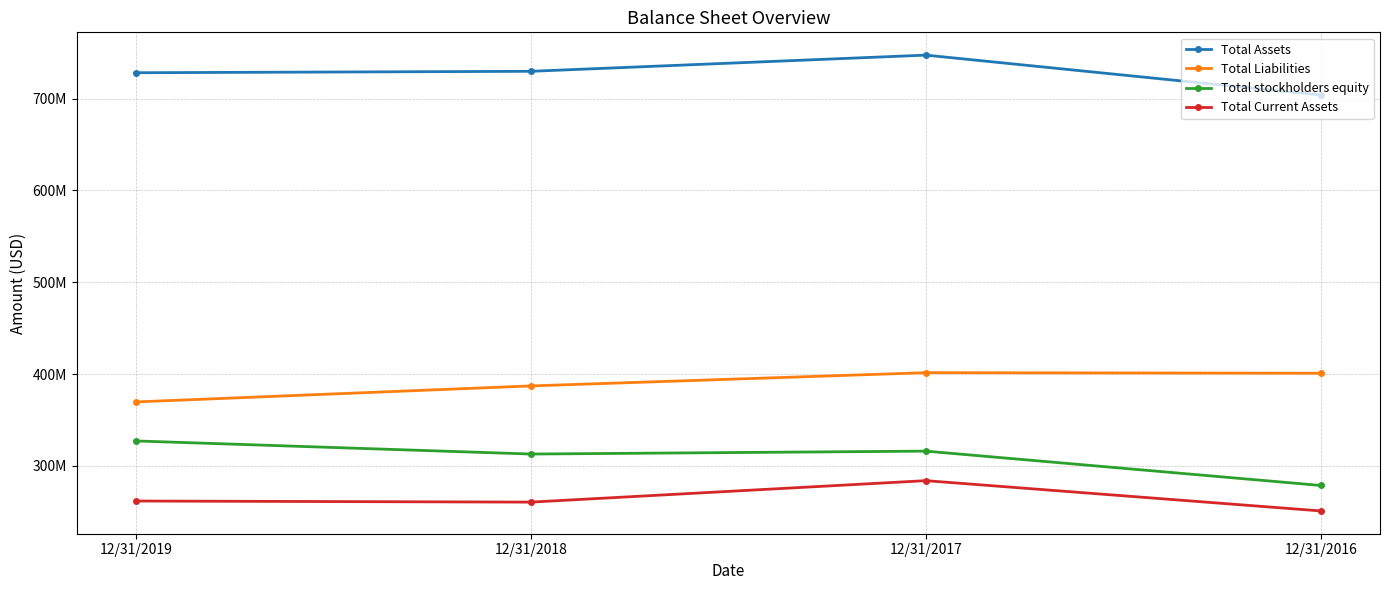

Rank the series by their maximum value, from highest to lowest.

Total Assets, Total Liabilities, Total stockholders equity, Total Current Assets